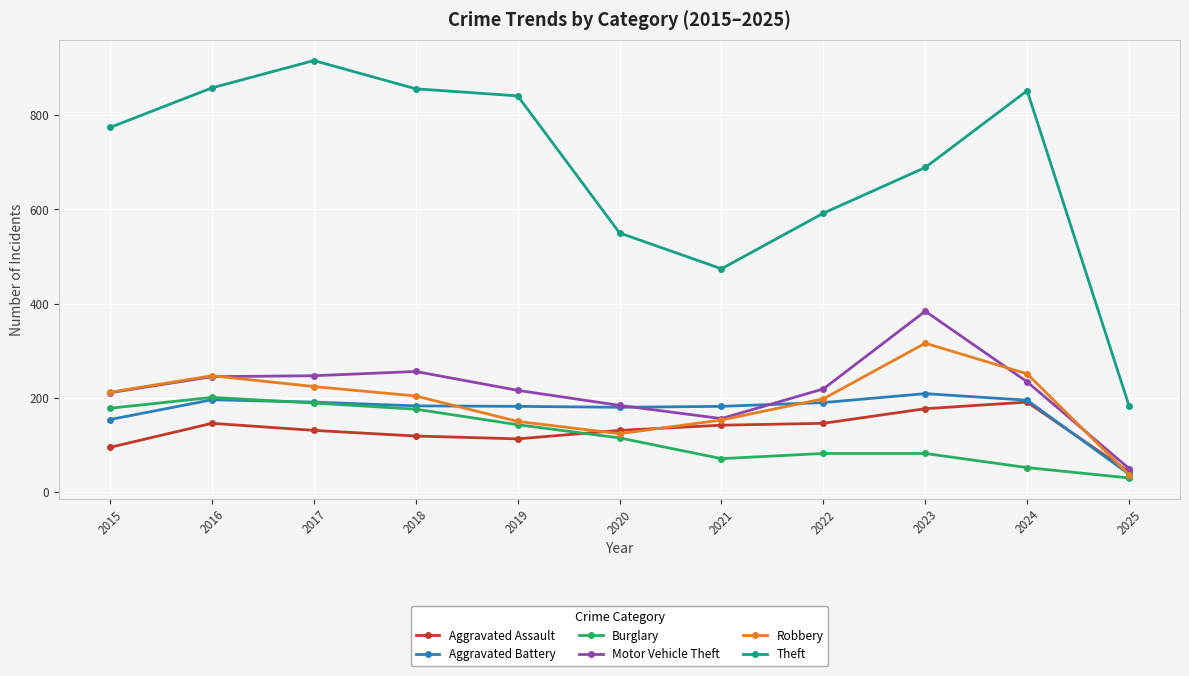

How many times do Aggravated Battery and Burglary cross each other?

1